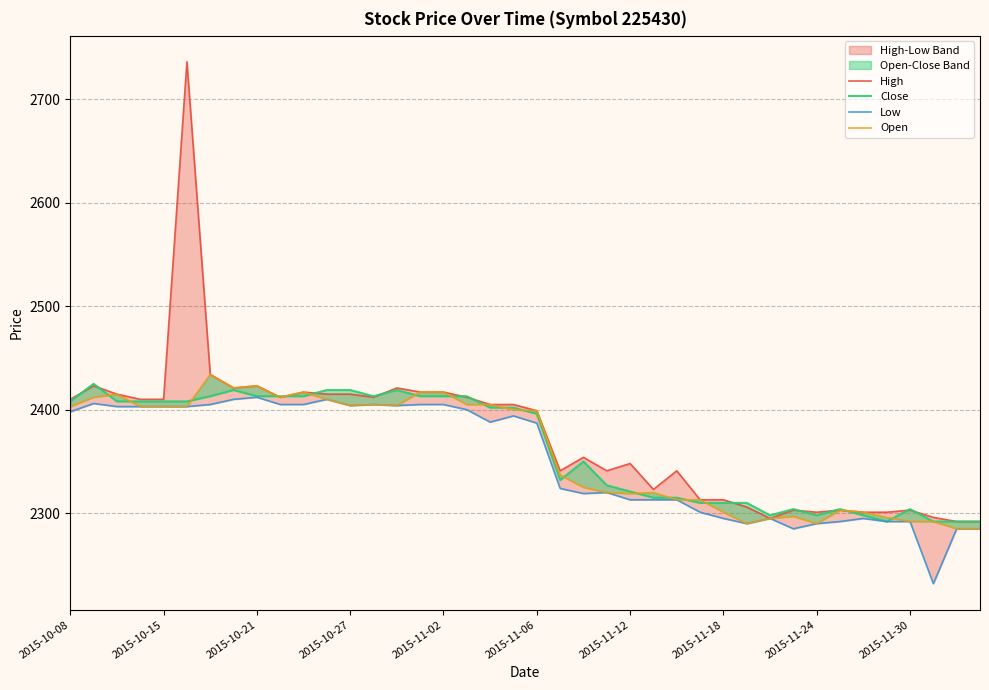

What are all the series names shown in the legend?

High, Close, Low, Open